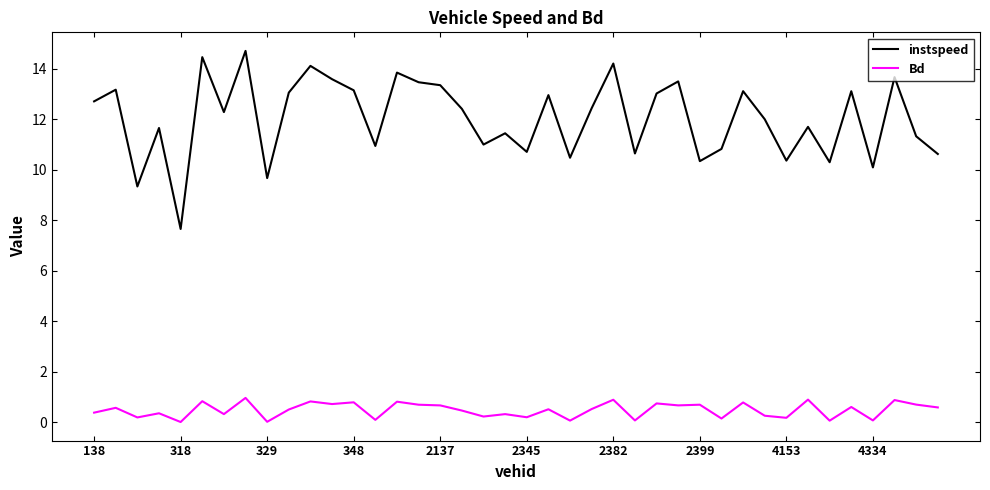

Rank the series by their average value, from lowest to highest.

Bd, instspeed